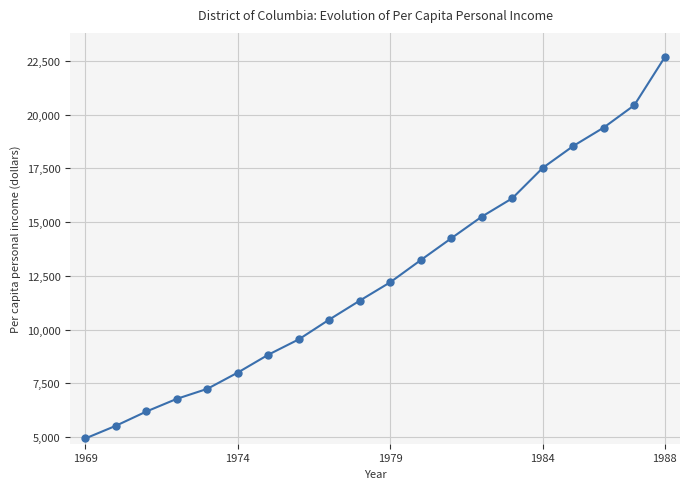

What is the value of the 1st point from the left?

4939